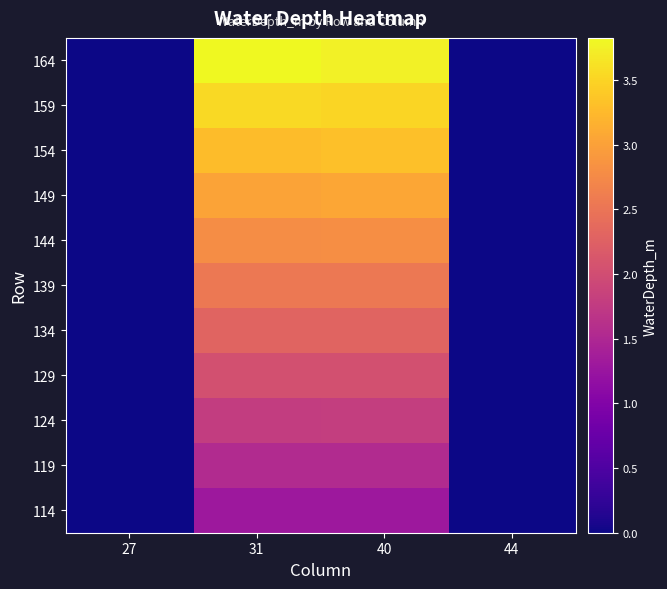

What is the maximum value shown in the chart?

3.8